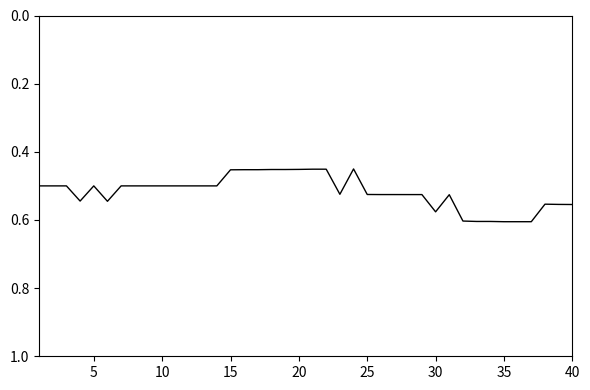

The chart shows a value of 0.9 at 25. True or false?

False